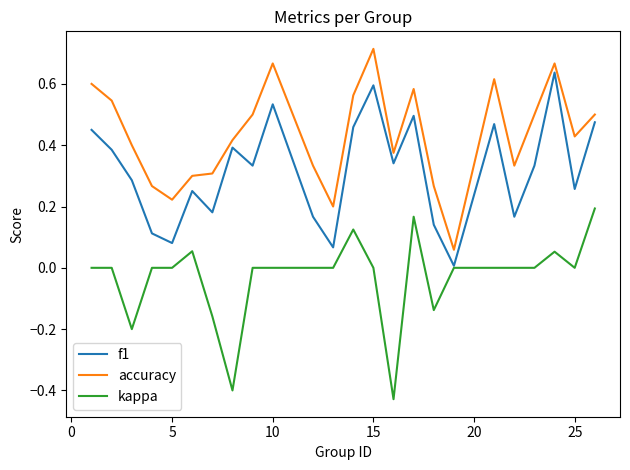

List the series in order of their peak value, highest first.

accuracy, f1, kappa